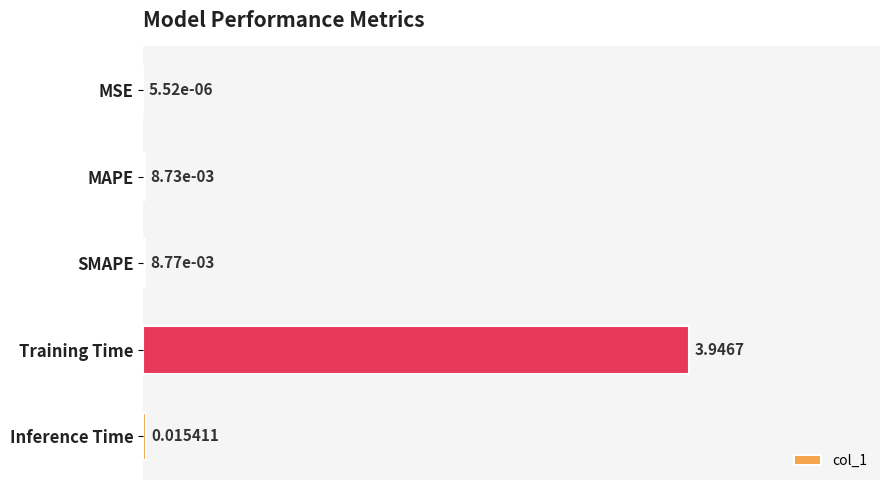

What is the sum of all values?

1.0